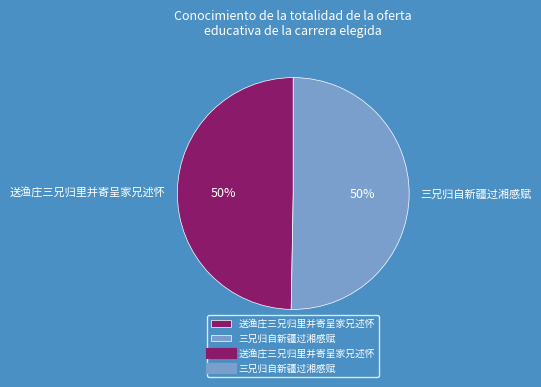

What is the ratio of the value at 三兄归自新疆过湘感赋 to the value at 送渔庄三兄归里并寄呈家兄述怀?

1.0